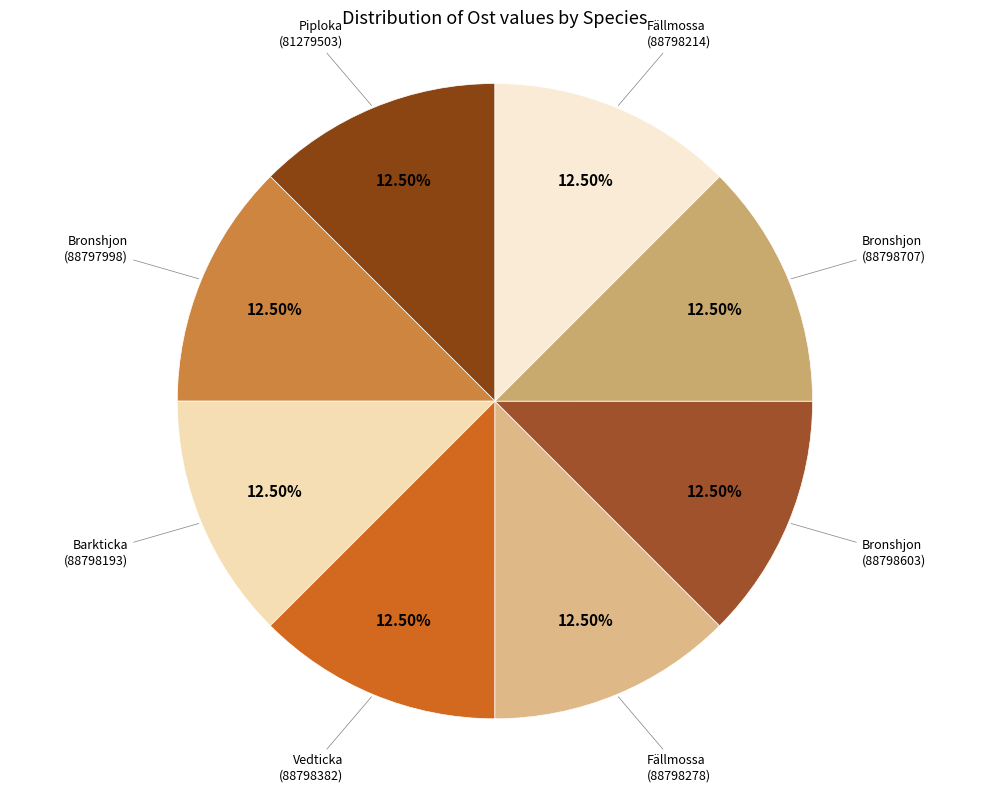

How many segments does this pie chart have?

8